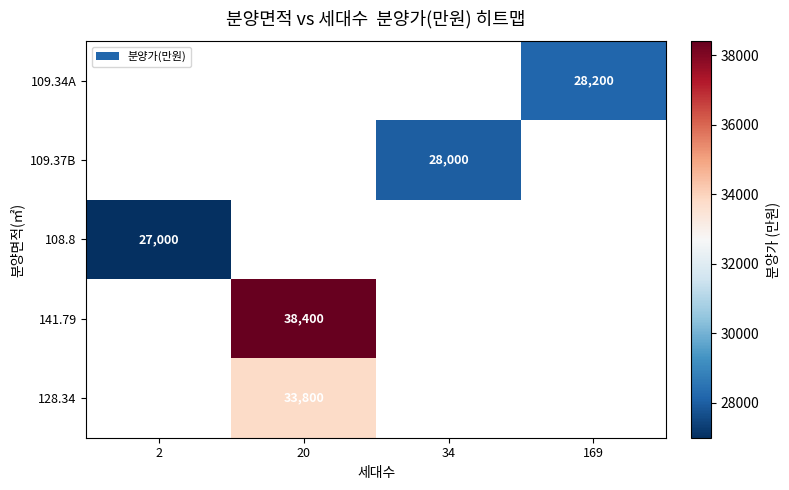

How many categories are shown in the chart?

4